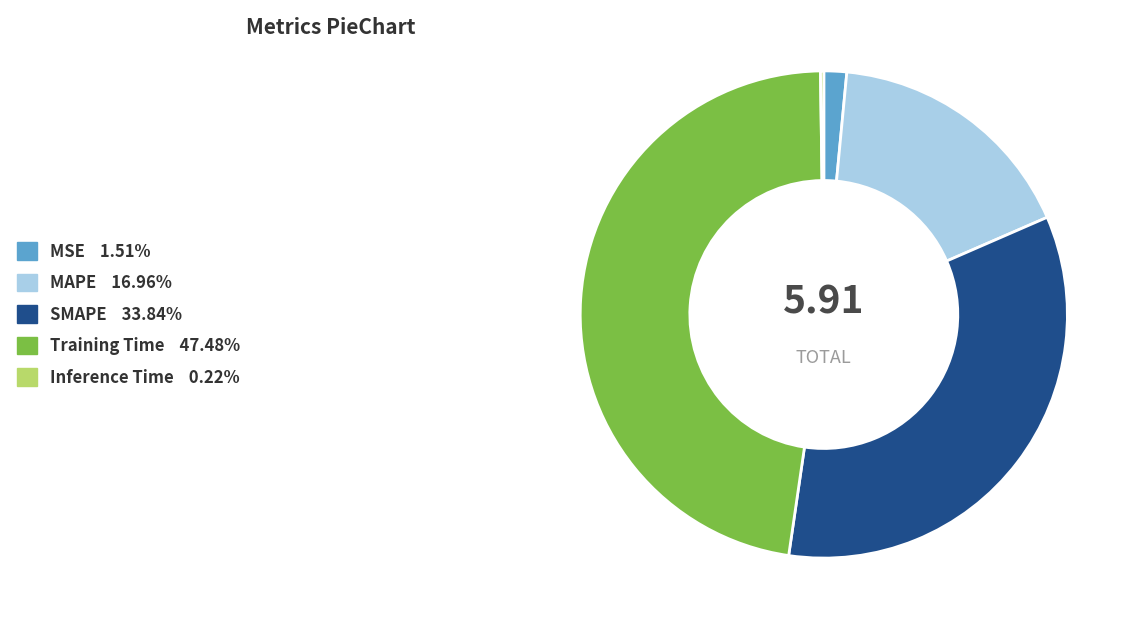

Approximately how many times larger is the value at SMAPE compared to MAPE?

2.0